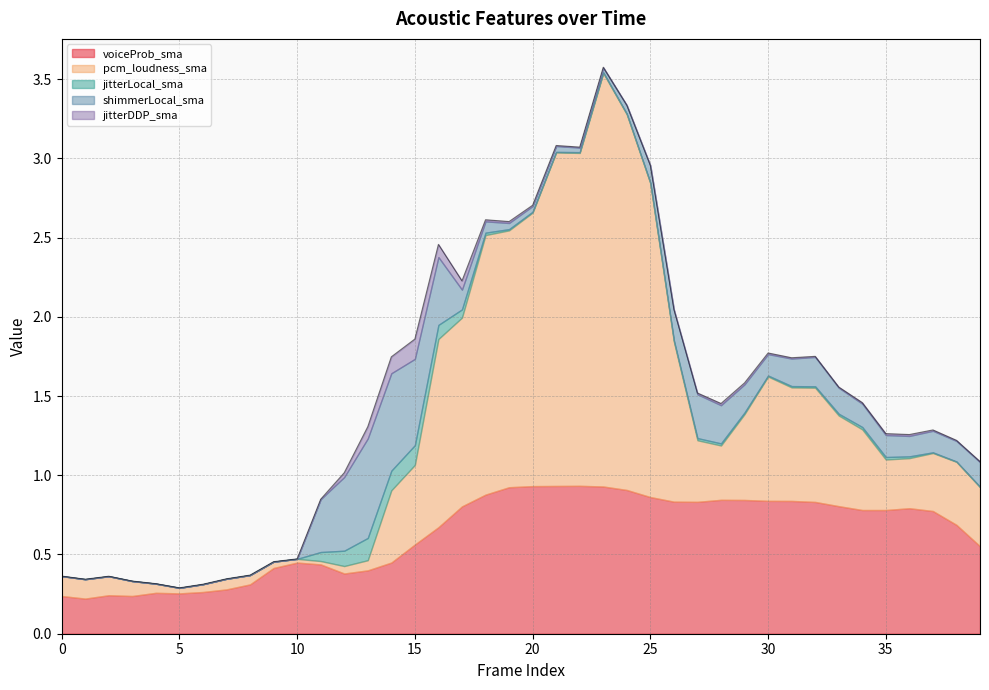

List the series in order of their peak value, lowest first.

jitterDDP_sma, jitterLocal_sma, shimmerLocal_sma, voiceProb_sma, pcm_loudness_sma